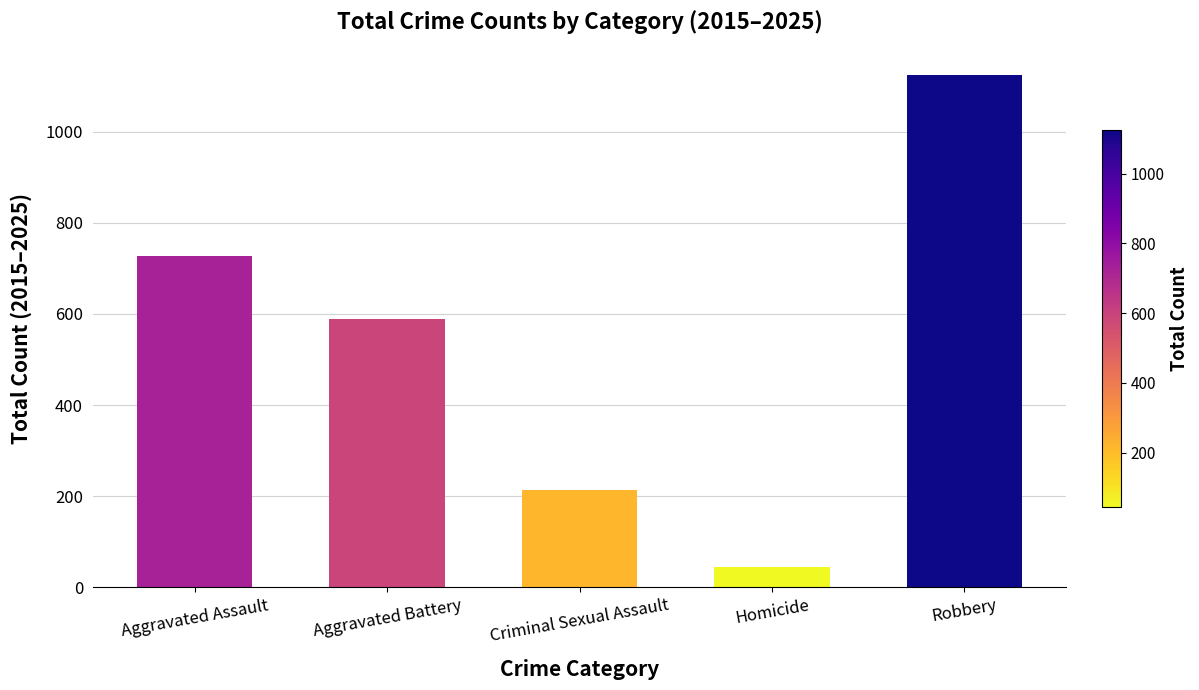

List the labels in order of value, smallest first.

Homicide, Criminal Sexual Assault, Aggravated Battery, Aggravated Assault, Robbery